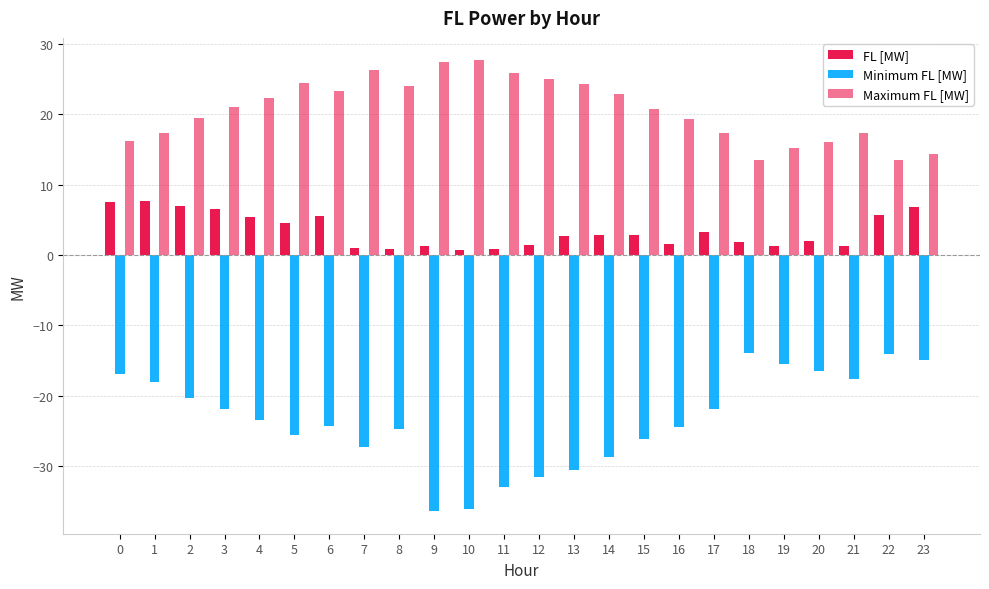

What is the approximate value of Minimum FL [MW] at 19?

-15.6